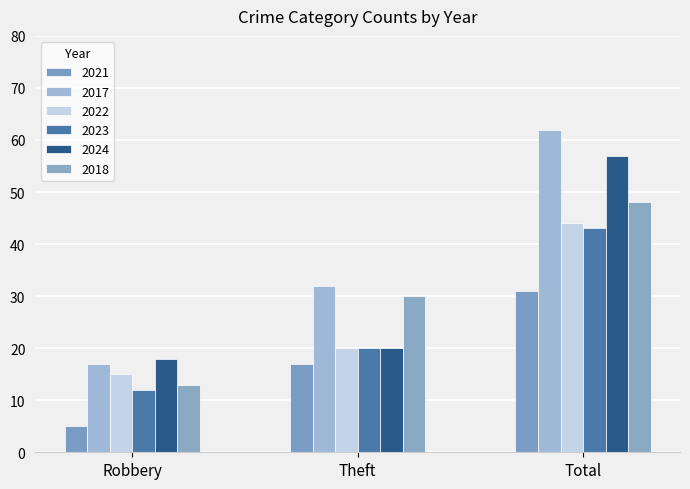

How many series are shown in this chart?

6